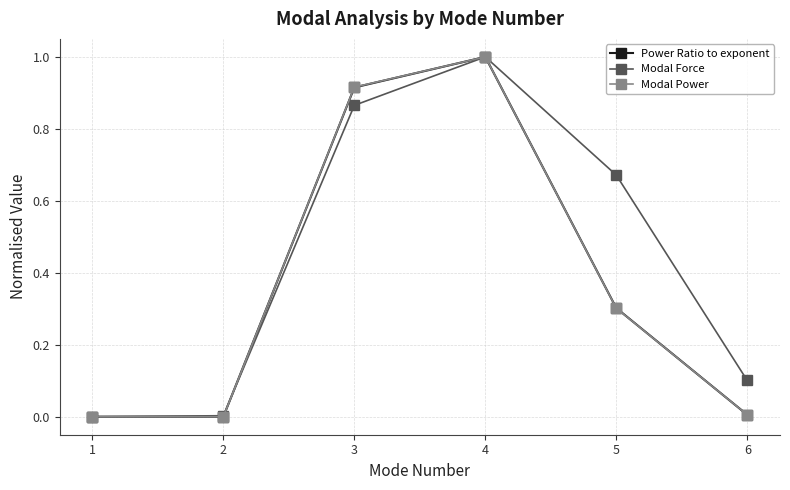

Which category has the highest value in the Power Ratio to exponent series?

4